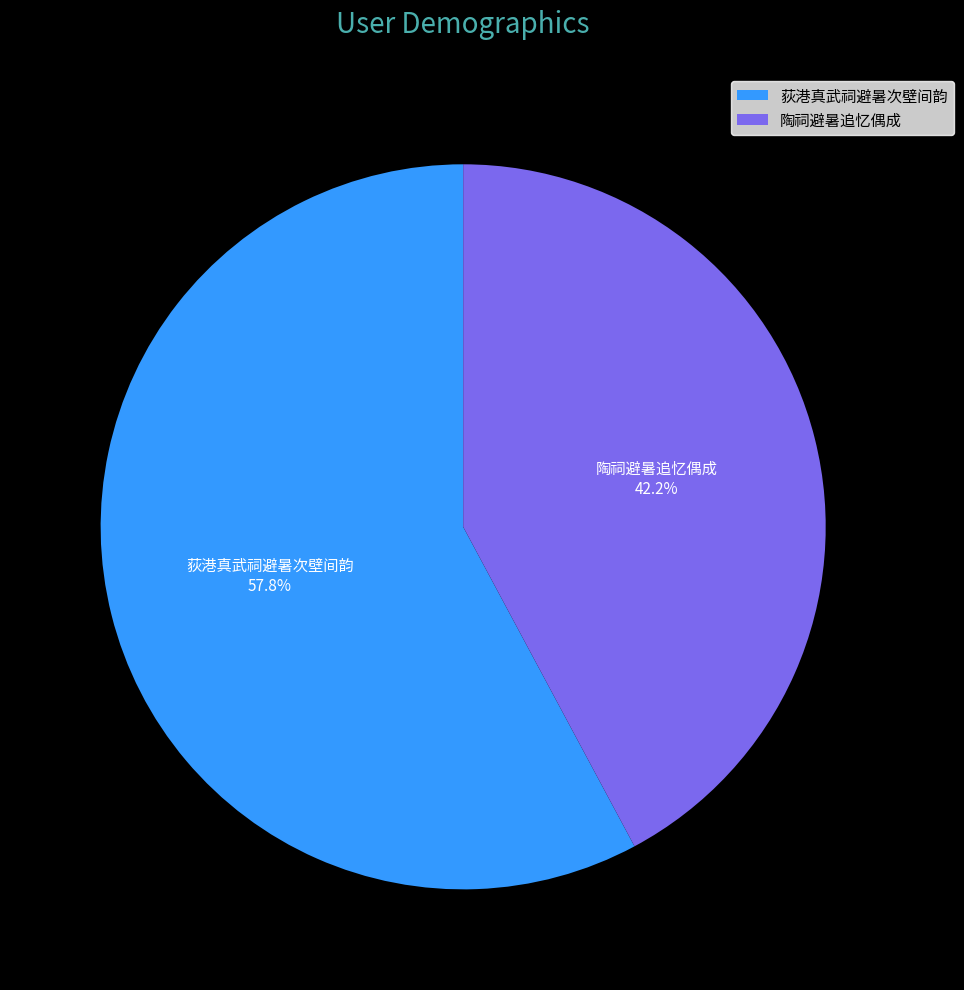

Rank the categories by value from highest to lowest.

荻港真武祠避暑次壁间韵, 陶祠避暑追忆偶成